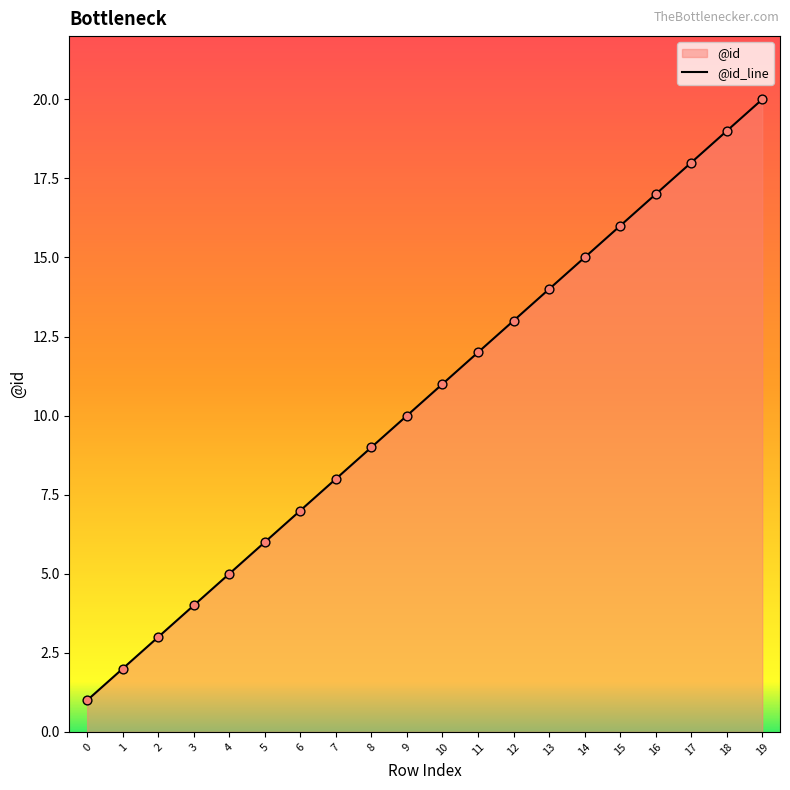

Between 5 and 9, which is larger?

9